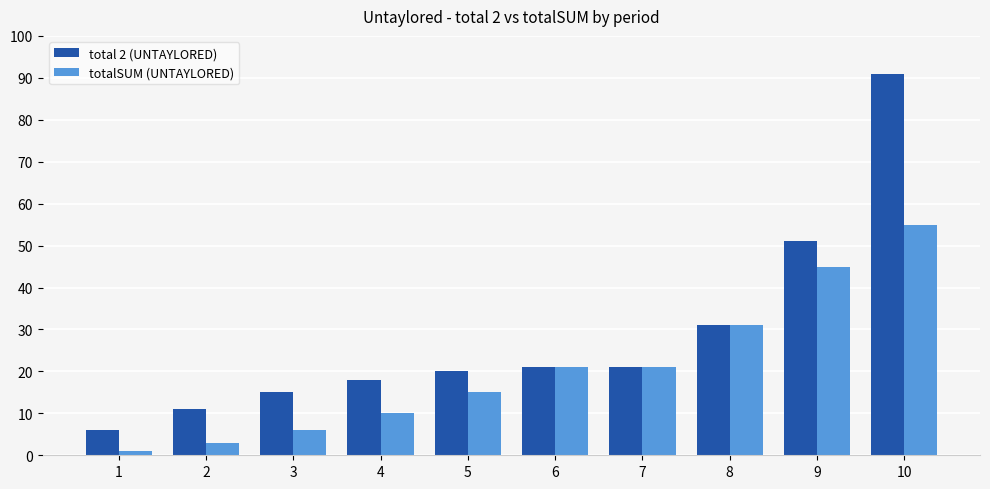

Read the totalSUM (UNTAYLORED) value at 4.

10